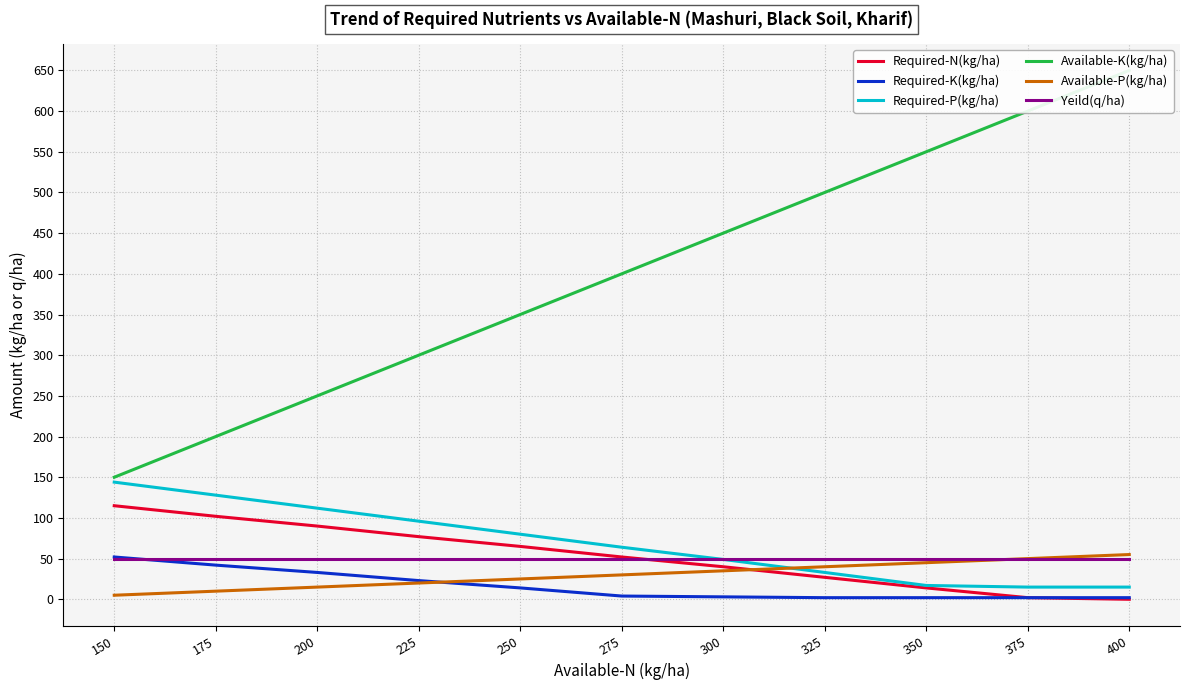

Reading left to right, list all the values displayed in this chart.

Required-N(kg/ha): 150=115	175=102	200=90	225=77	250=65	275=52	300=40	325=27	350=14	375=2	400=0
Required-K(kg/ha): 150=52	175=42	200=33	225=23	250=14	275=4	300=3	325=2	350=2	375=2	400=2
Required-P(kg/ha): 150=144	175=128	200=112	225=96	250=80	275=64	300=49	325=33	350=17	375=15	400=15
Available-K(kg/ha): 150=150	175=200	200=250	225=300	250=350	275=400	300=450	325=500	350=550	375=600	400=650
Available-P(kg/ha): 150=5	175=10	200=15	225=20	250=25	275=30	300=35	325=40	350=45	375=50	400=55
Yeild(q/ha): 150=50	175=50	200=50	225=50	250=50	275=50	300=50	325=50	350=50	375=50	400=50